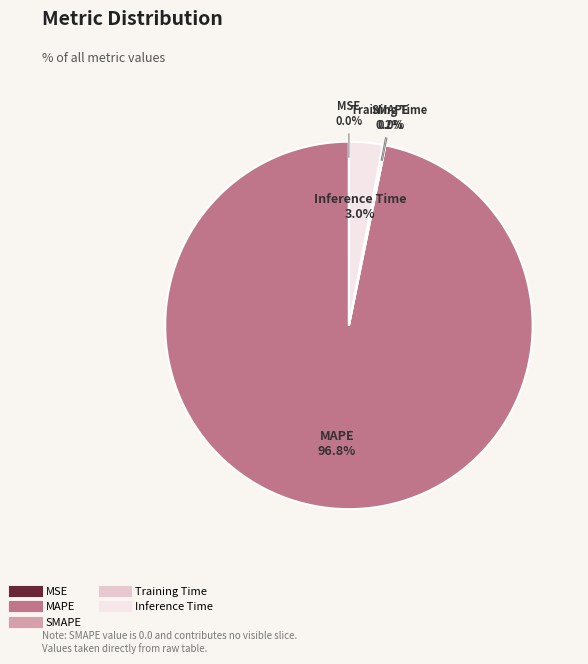

Is it true that MSE is 8% of the pie?

False